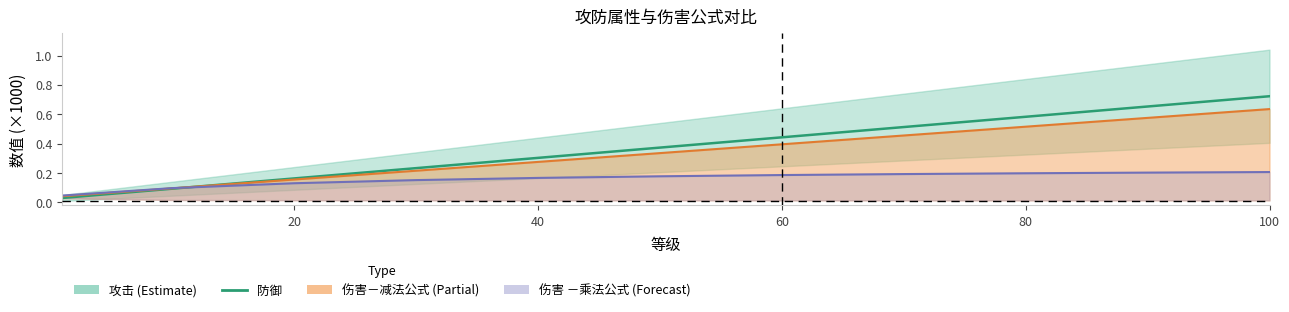

The value at 20 is 0.2. True or false?

True